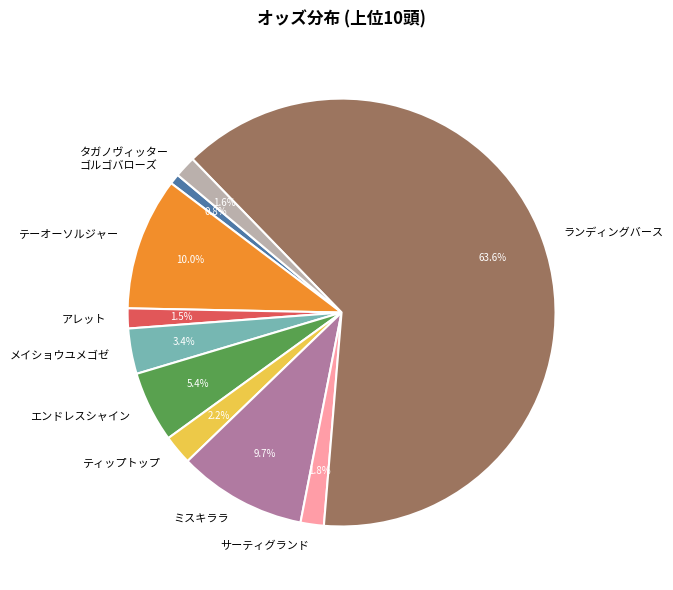

Is it true that エンドレスシャイン is 11% of the pie?

False